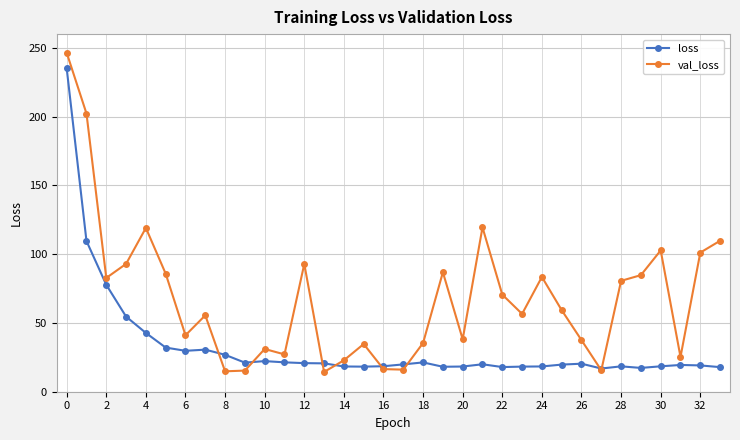

What are all the series names shown in the legend?

loss, val_loss